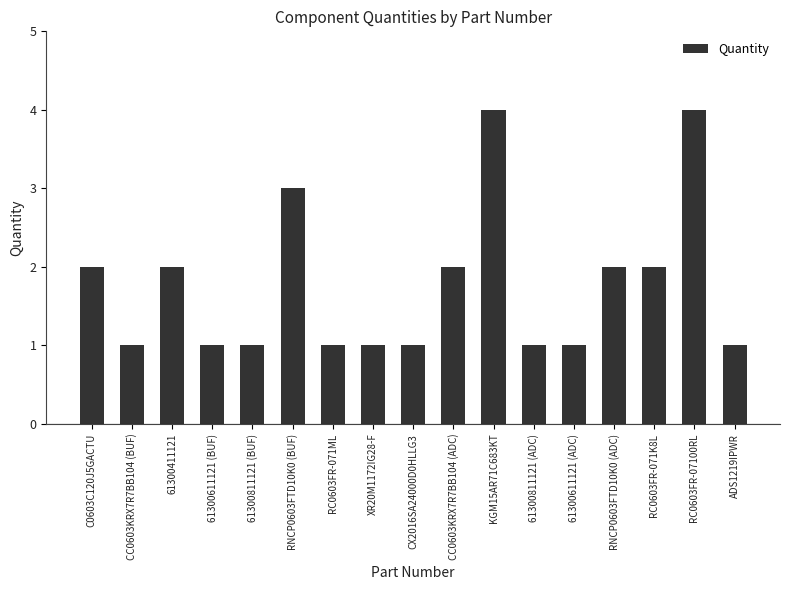

What is the difference between the values at ADS1219IPWR and RC0603FR-07100RL?

3